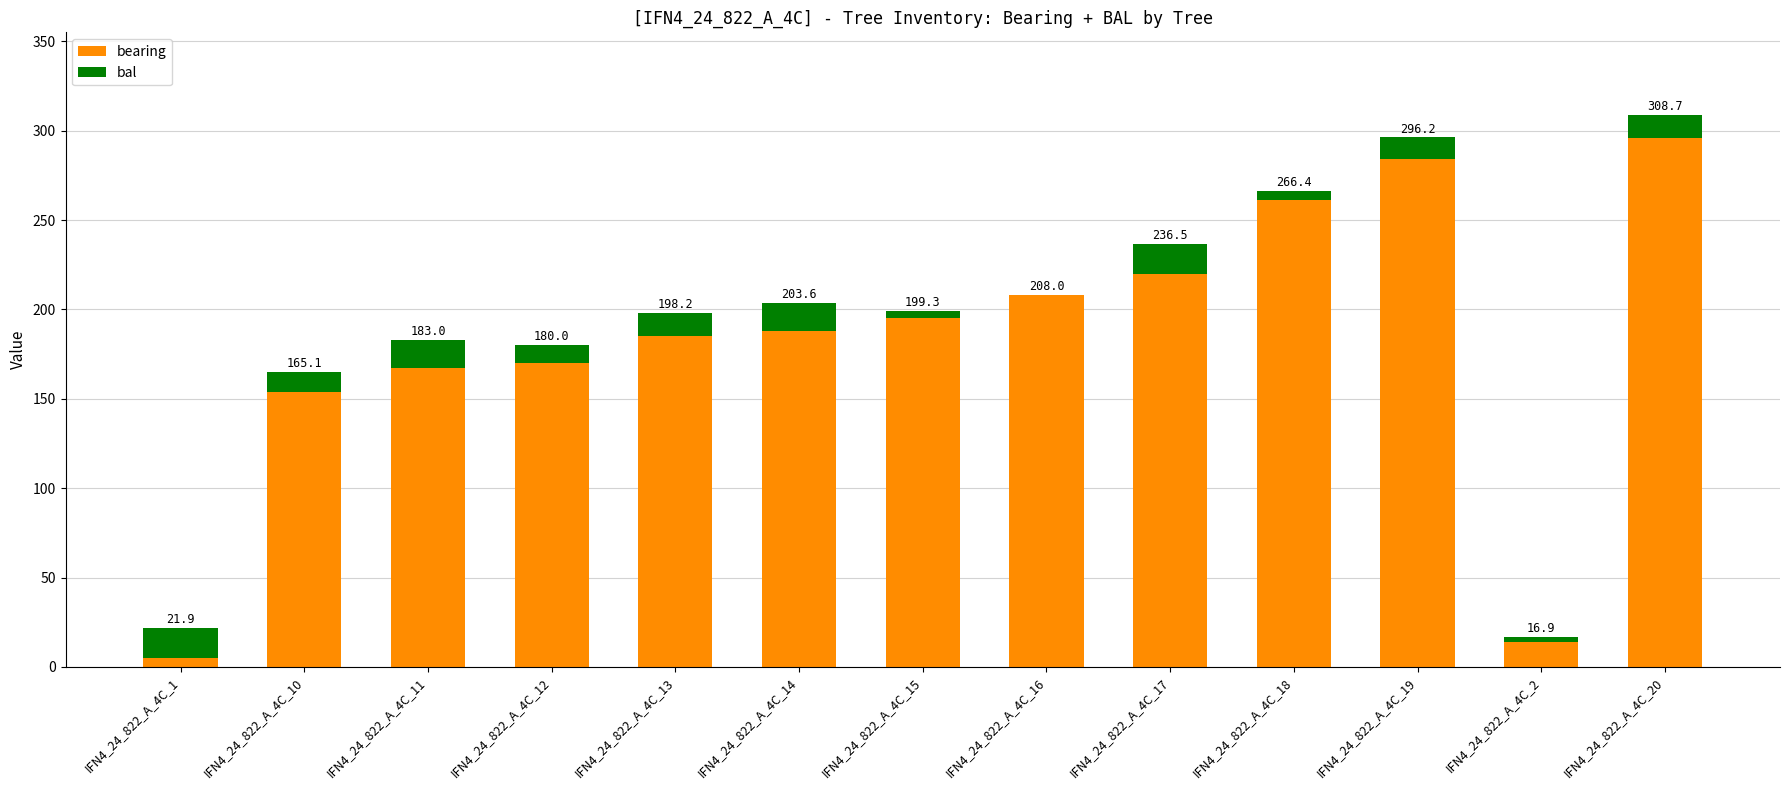

Which series has the largest total across all categories?

bearing